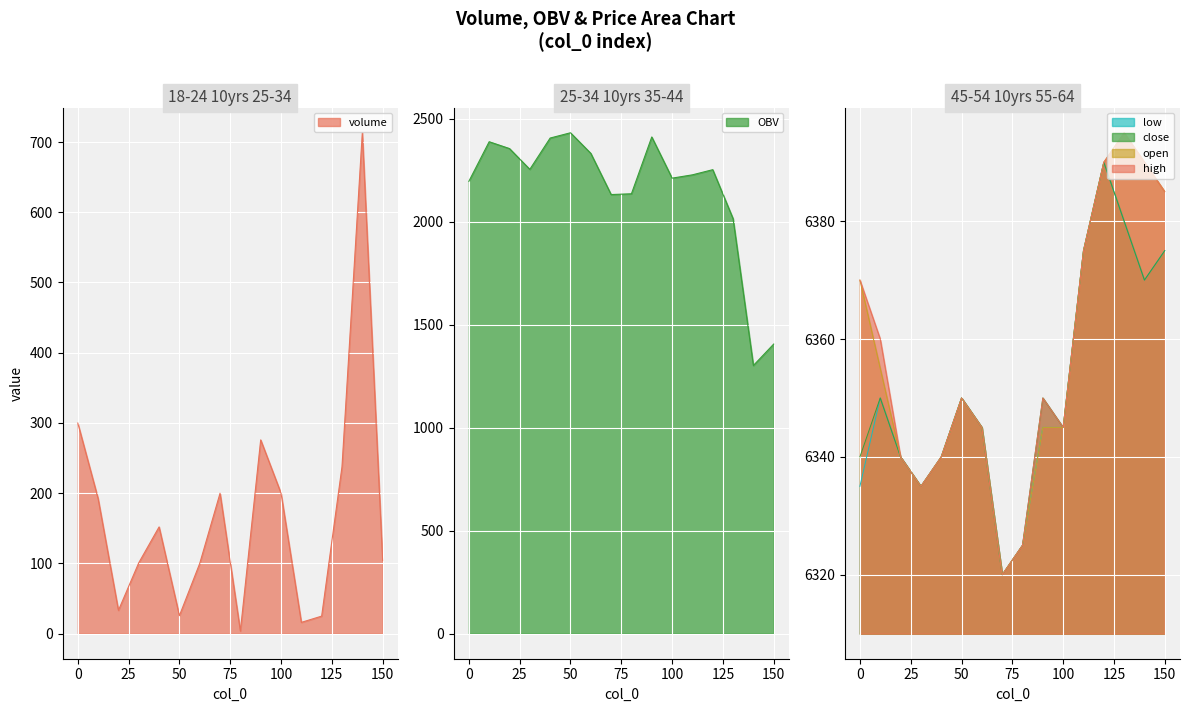

At which category does open reach its first local peak?

50